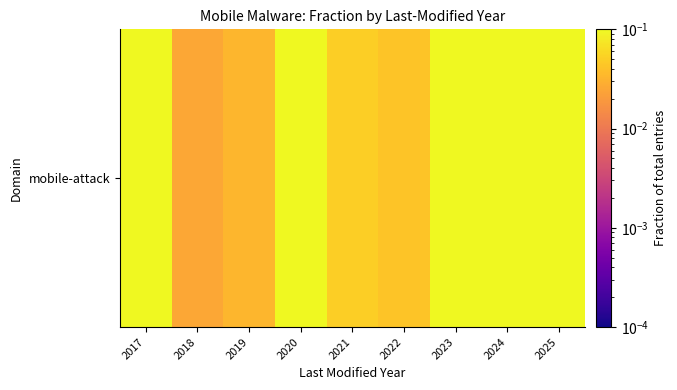

At which category does the chart reach its peak across all series?

2025